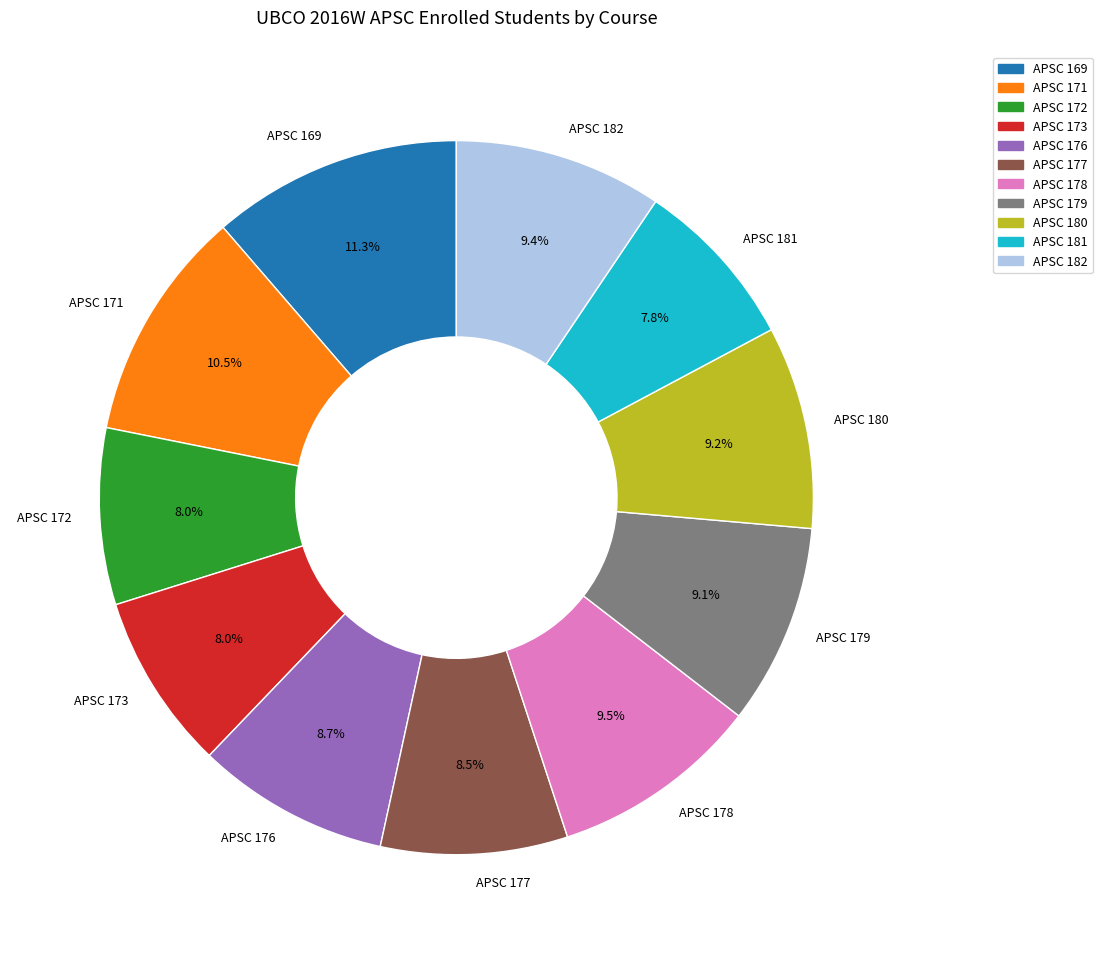

Count the number of slices in the pie.

11